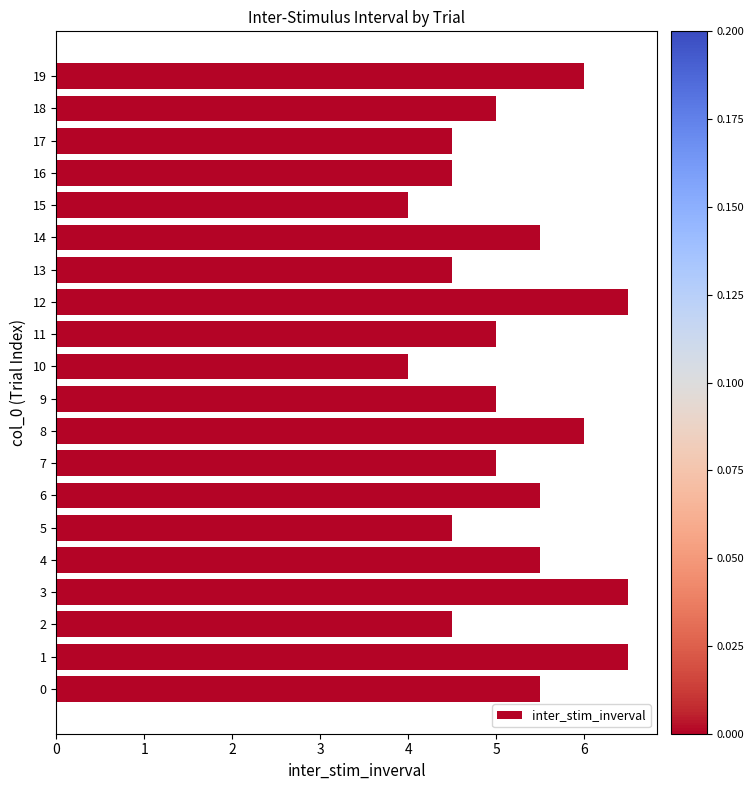

Reading bottom to top, what are all the values shown in this chart?

5.5	6.5	4.5	6.5	5.5	4.5	5.5	5.0	6.0	5.0	4.0	5.0	6.5	4.5	5.5	4.0	4.5	4.5	5.0	6.0